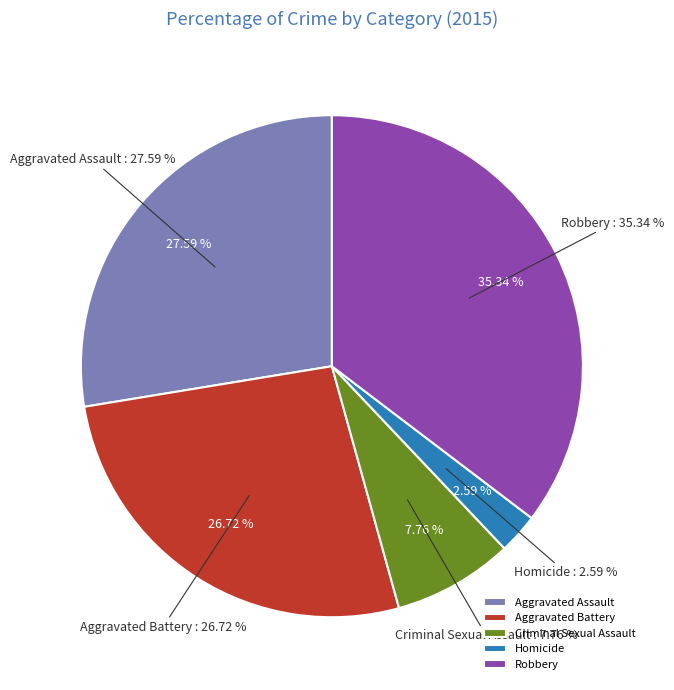

Is there a majority slice in this chart?

No